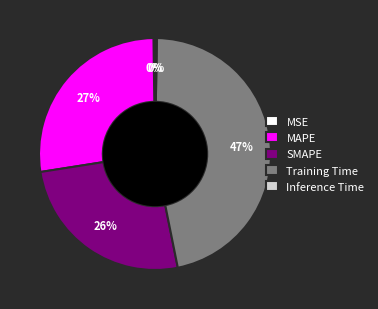

Do SMAPE and Training Time together represent more than half of the pie?

Yes